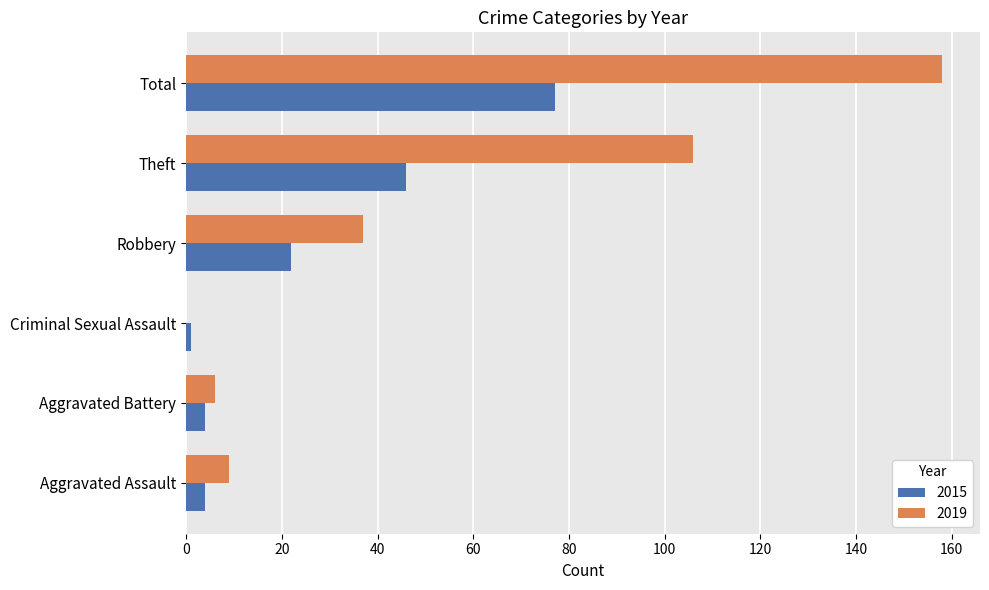

At which category is the sum across all series the highest?

Total